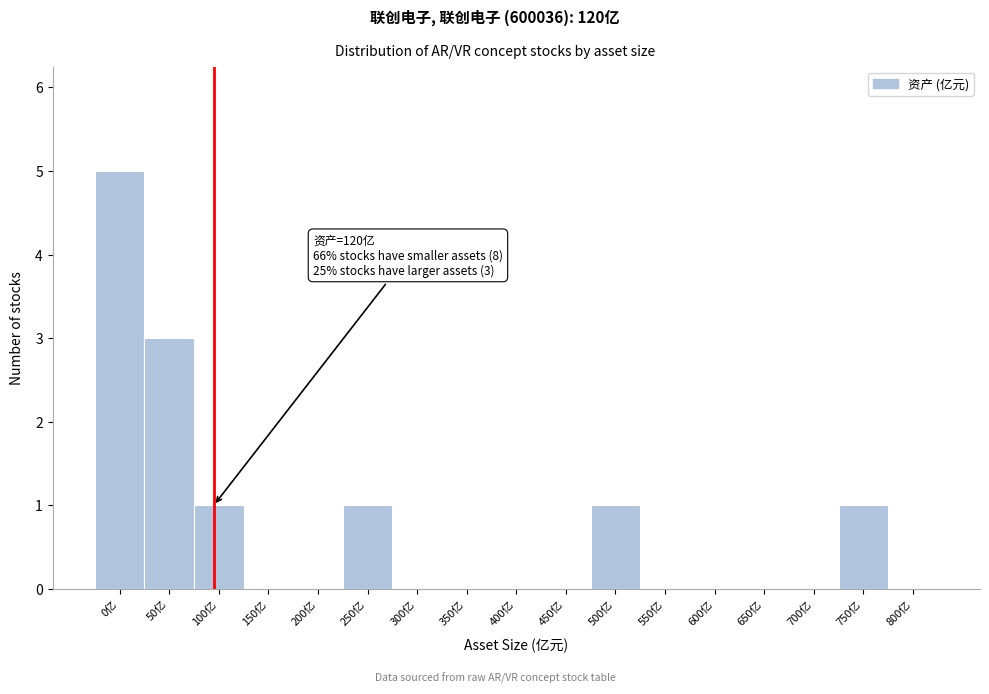

Reading left to right, transcribe all the data shown in this chart.

0亿=5	50亿=3	100亿=1	150亿=0	200亿=0	250亿=1	300亿=0	350亿=0	400亿=0	450亿=0	500亿=1	550亿=0	600亿=0	650亿=0	700亿=0	750亿=1	800亿=0